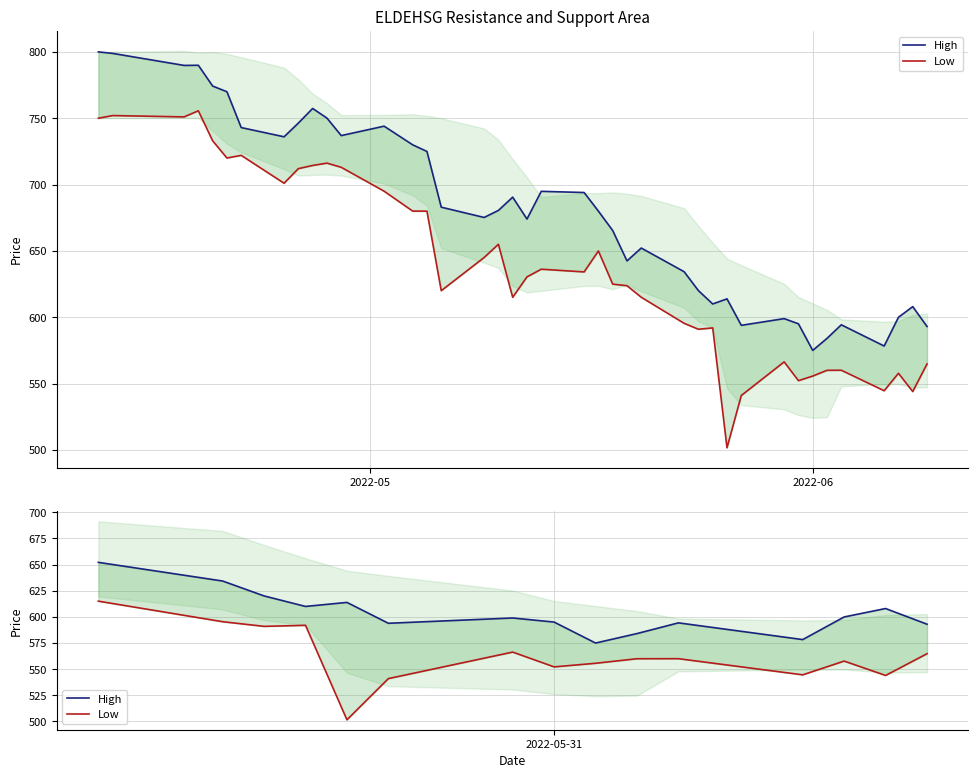

What is the minimum value for Low?

501.6